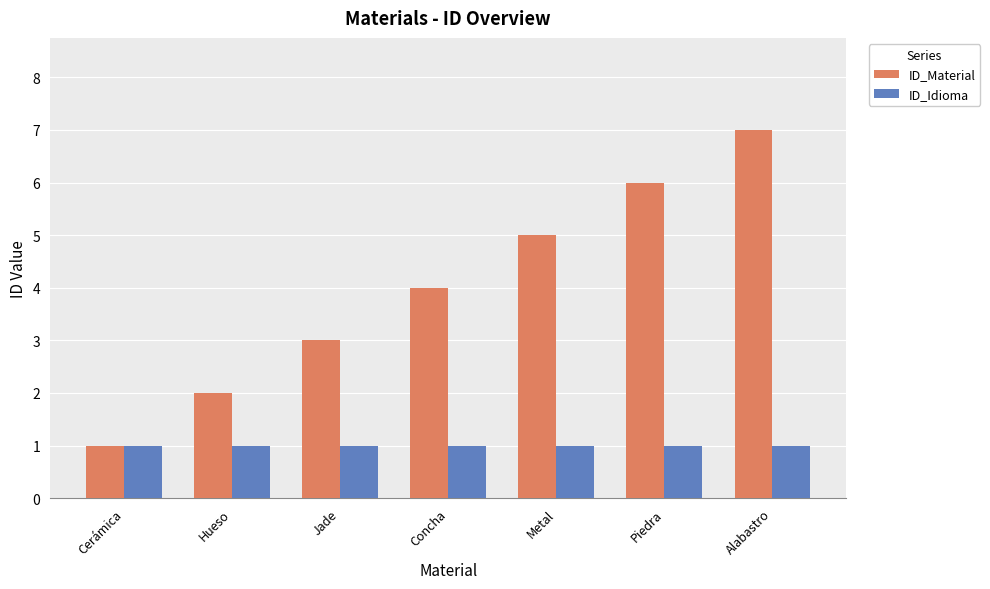

What are all the series names shown in the legend?

ID_Material, ID_Idioma